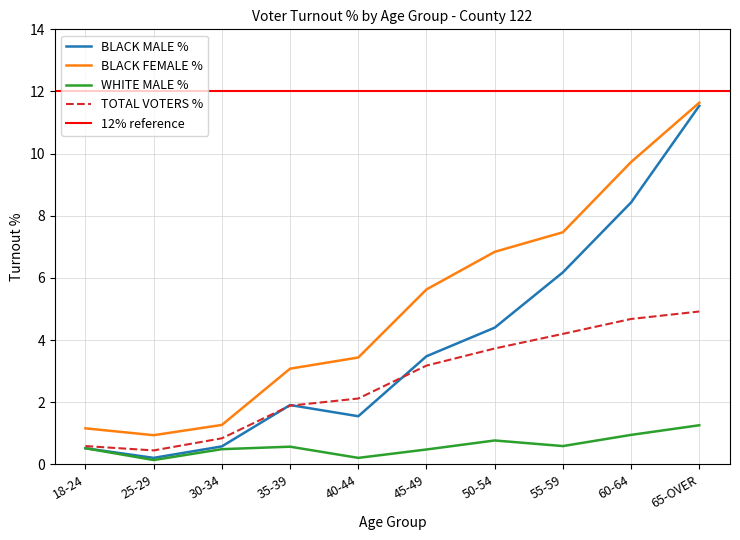

How many intersections are there between TOTAL VOTERS % and BLACK MALE %?

3